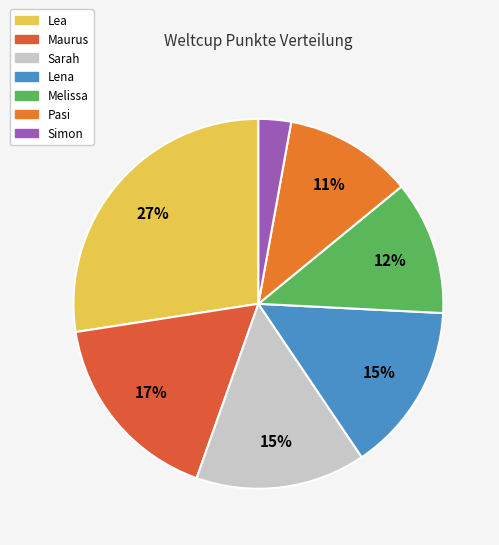

Which slice is the largest?

Lea